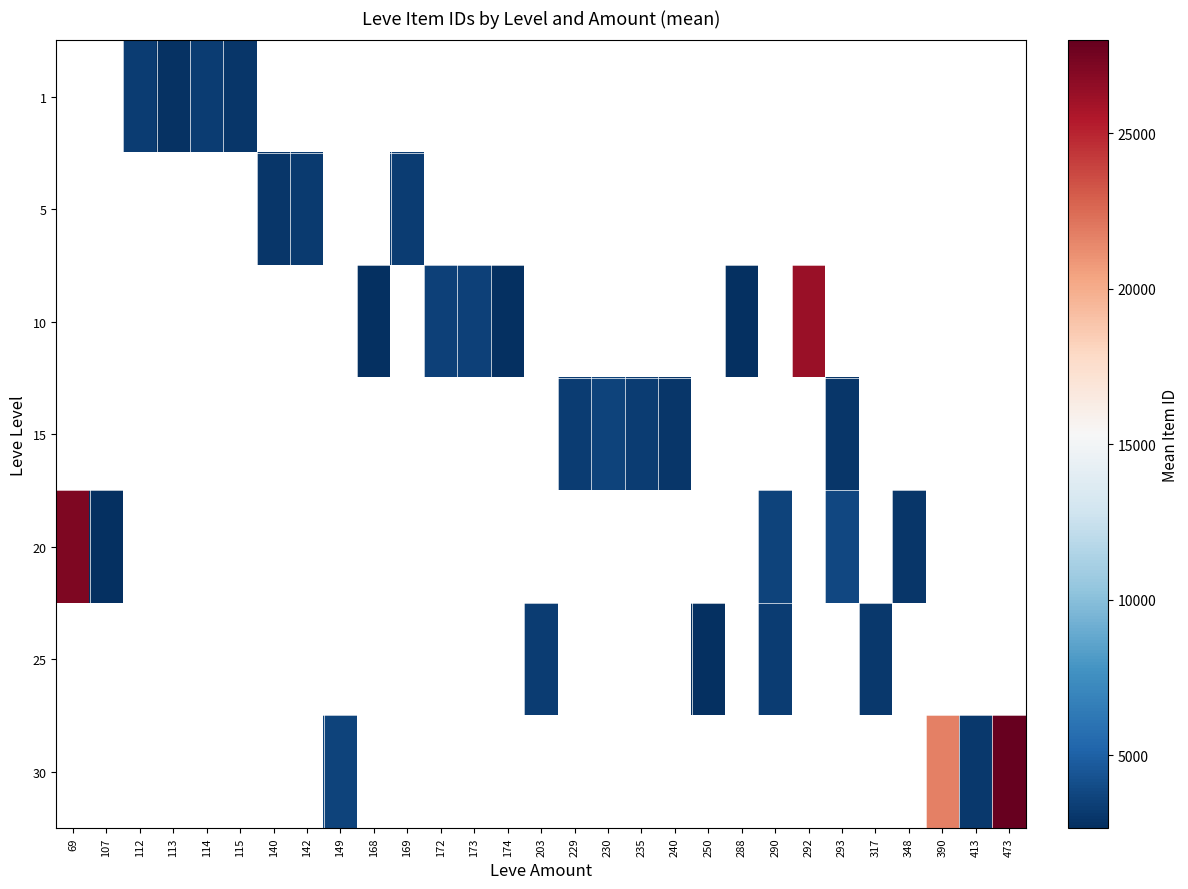

How many data points in row_5 are less than 3350?

3